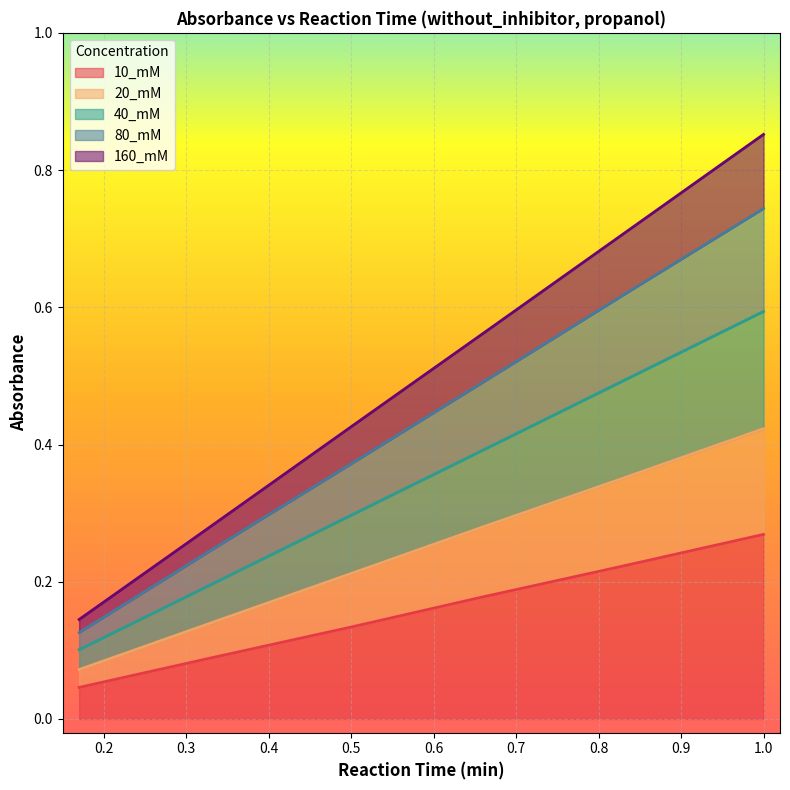

What is the maximum value shown in the chart?

0.9